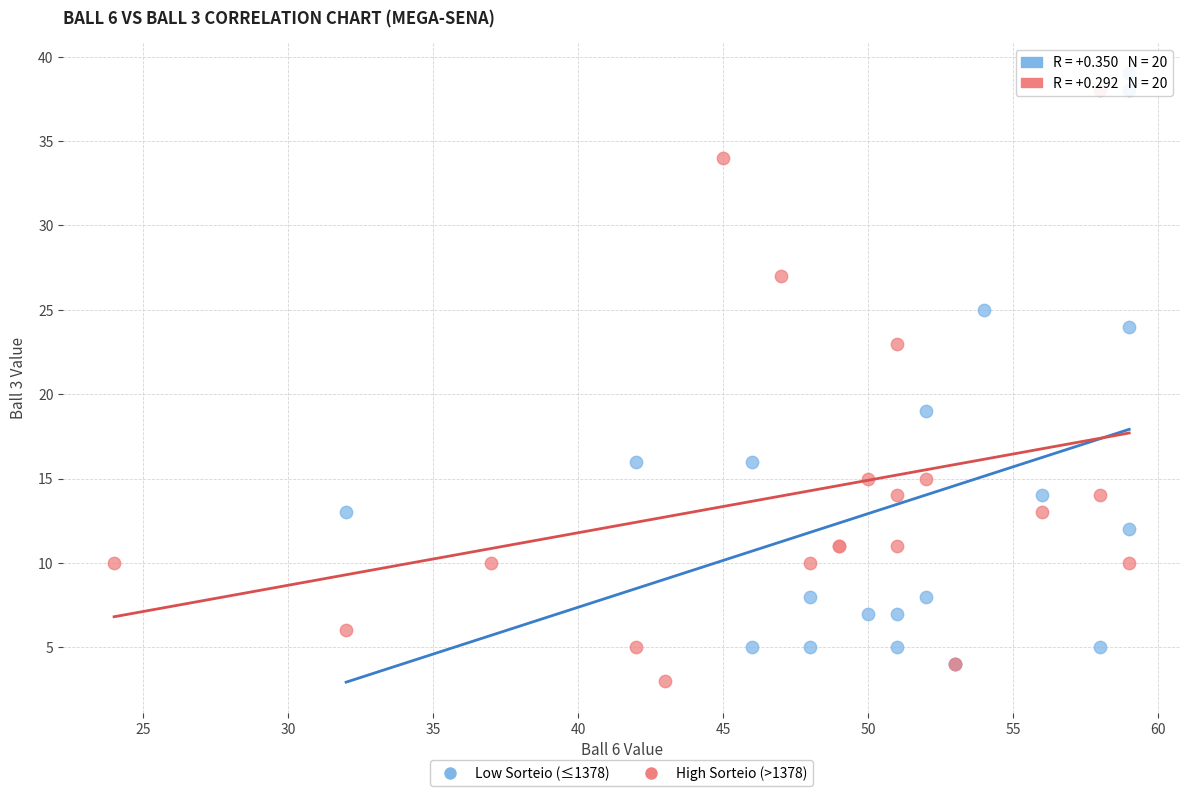

What are all the series names shown in the legend?

Low Sorteio (≤1378), High Sorteio (>1378)